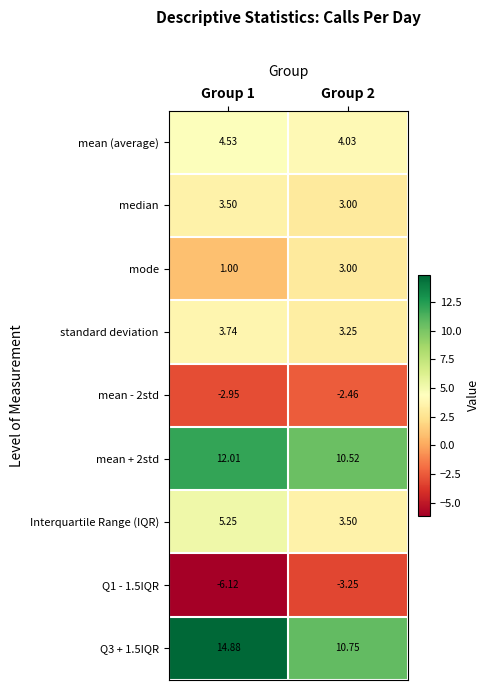

Reading left to right, list all the values displayed in this chart.

mean (average): Group 1=4.5	Group 2=4.0
median: Group 1=3.5	Group 2=3.0
mode: Group 1=1.0	Group 2=3.0
standard deviation: Group 1=3.7	Group 2=3.2
mean - 2std: Group 1=-3.0	Group 2=-2.5
mean + 2std: Group 1=12.0	Group 2=10.5
Interquartile Range (IQR): Group 1=5.2	Group 2=3.5
Q1 - 1.5IQR: Group 1=-6.1	Group 2=-3.2
Q3 + 1.5IQR: Group 1=14.9	Group 2=10.8